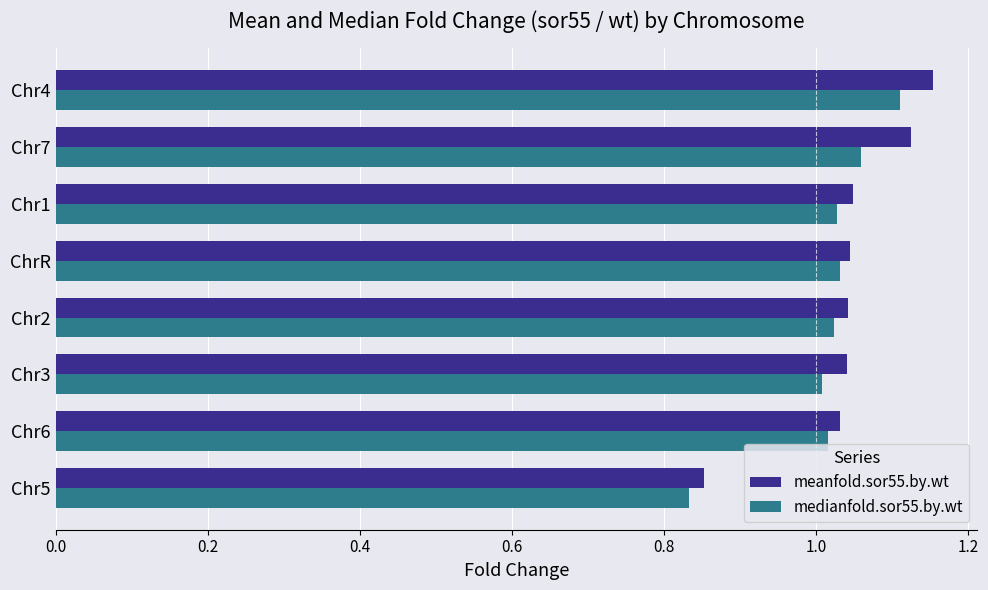

Which series has the largest total across all categories?

meanfold.sor55.by.wt